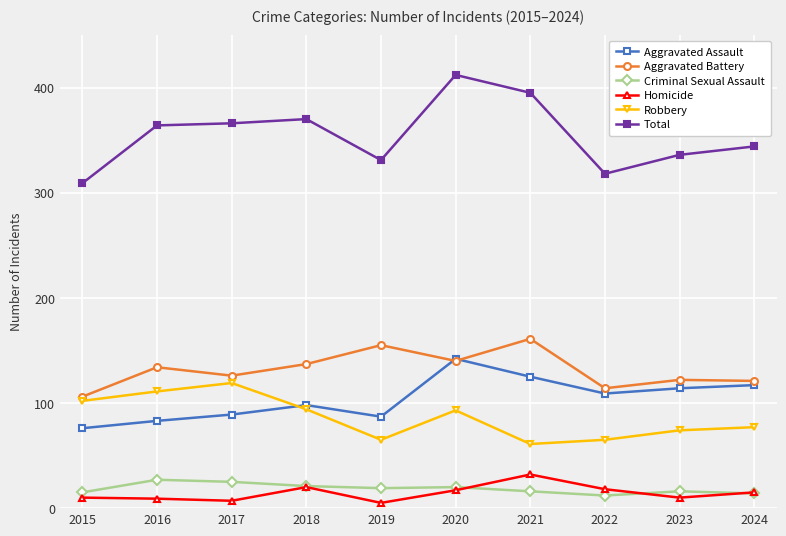

What is the average value of the Robbery series?

86